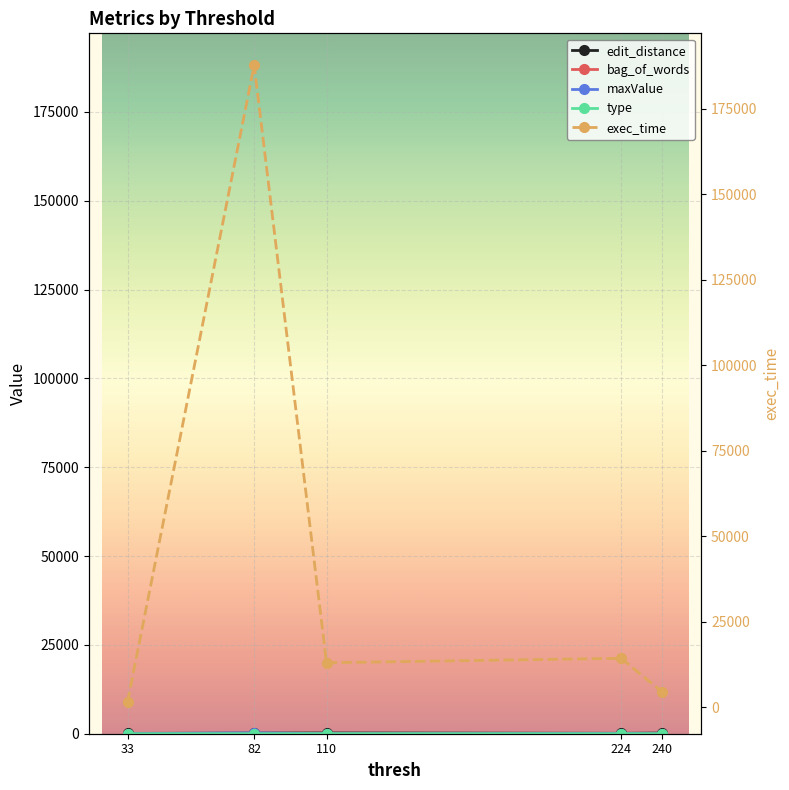

What is the spread (max minus min) of values at 110?

13063.8